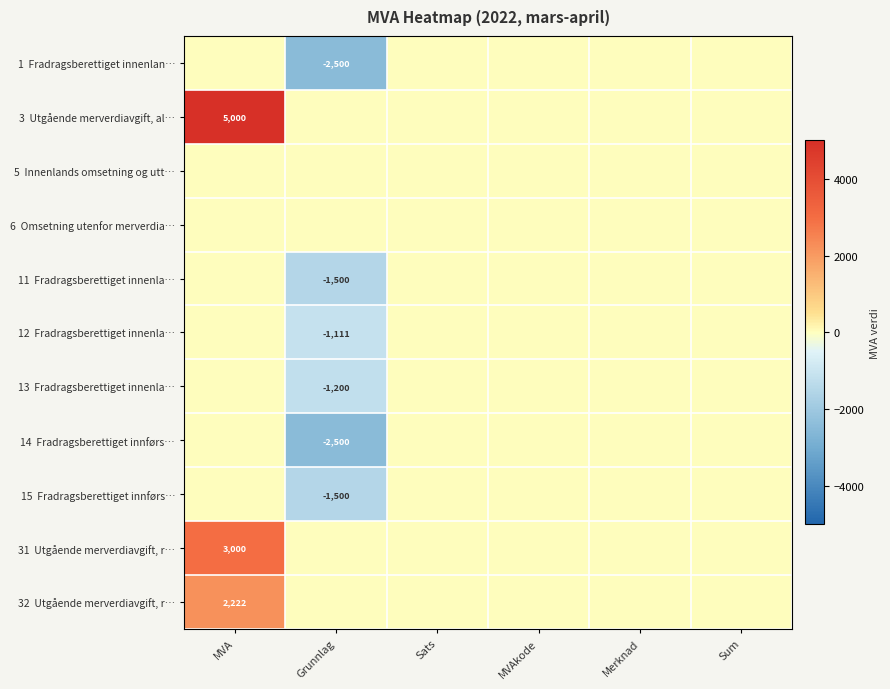

True or false: 32 Utgående merverdiavgift, r… has a value of -1080 at Sum.

False